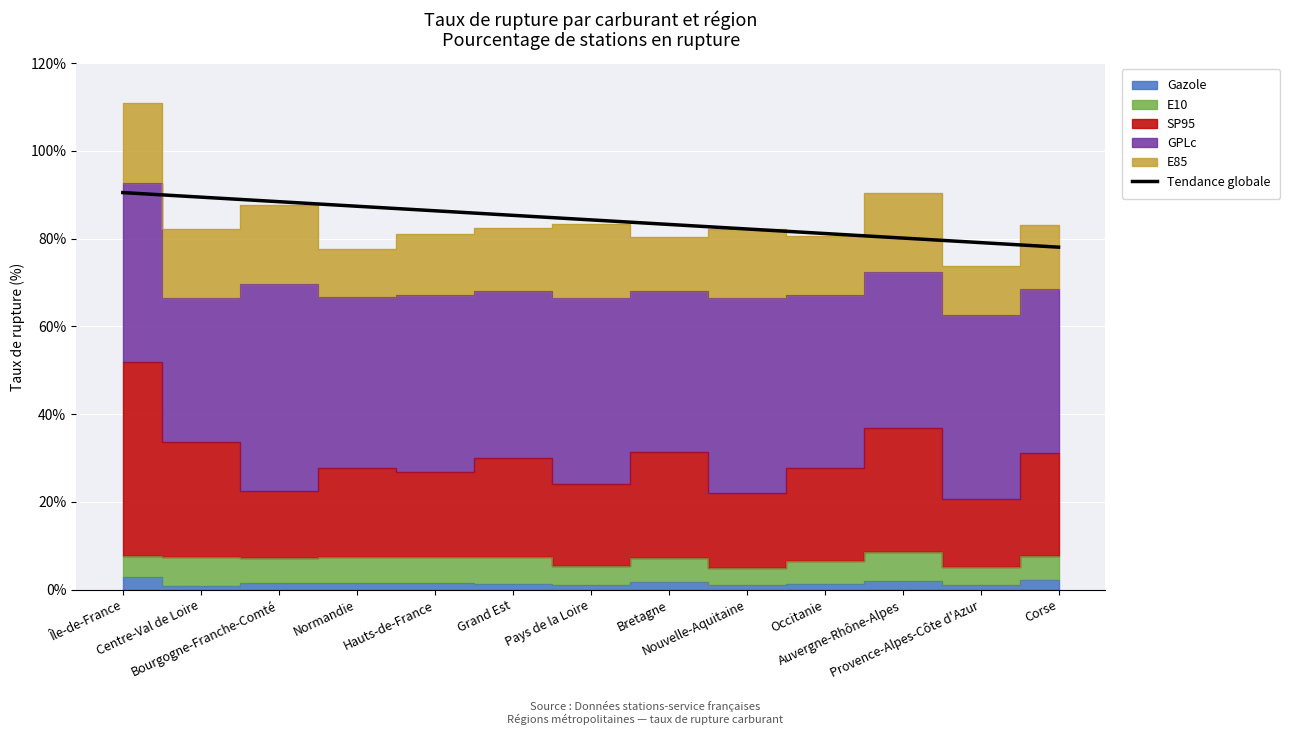

How many data points does each series have?

13